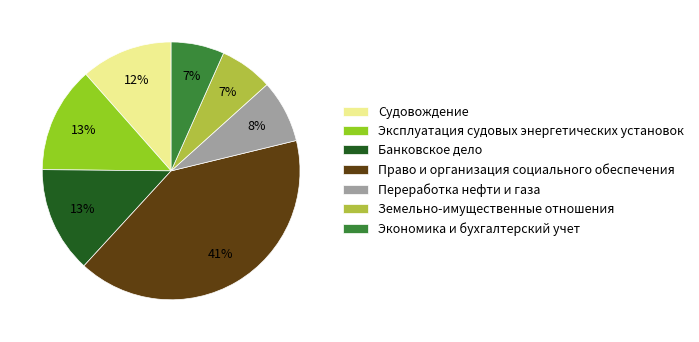

Approximately how many times larger is the value at Земельно-имущественные отношения compared to Эксплуатация судовых энергетических установок?

0.5